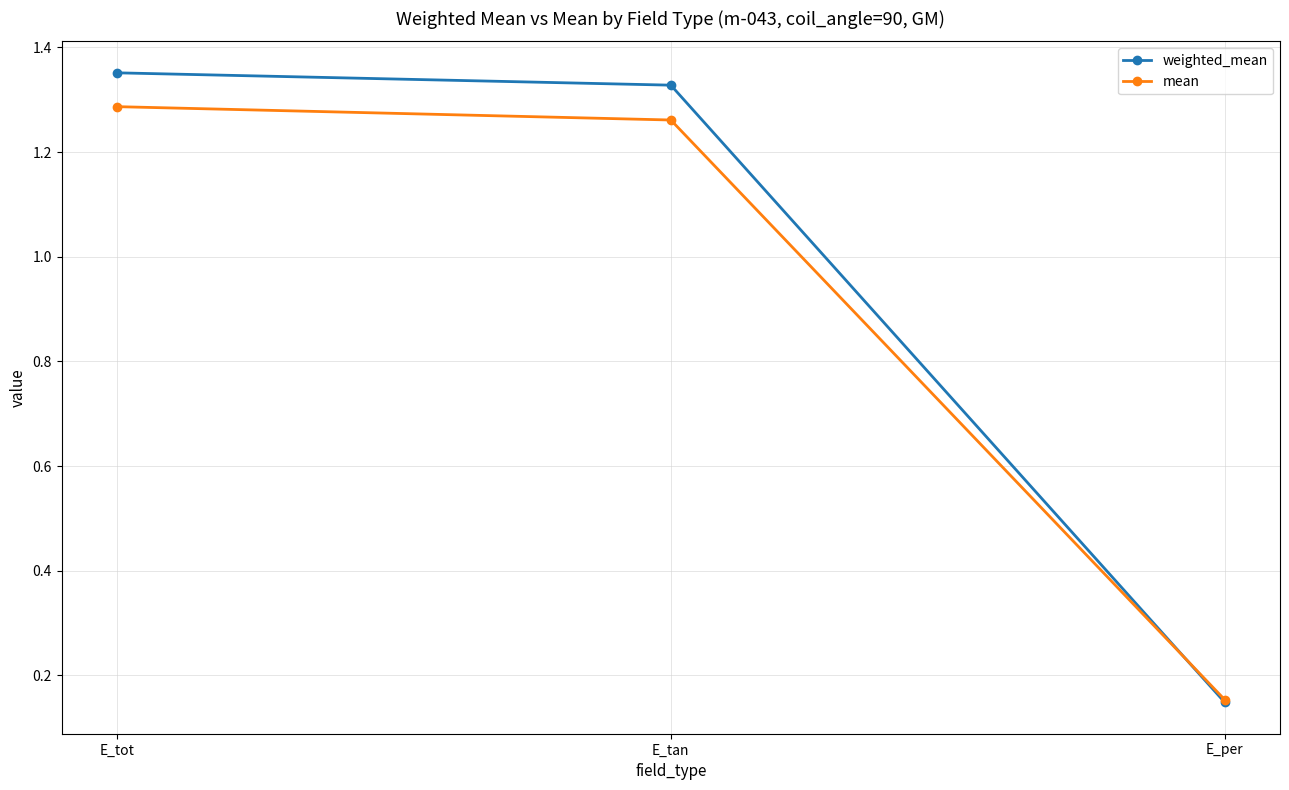

Which series has the largest total across all categories?

weighted_mean